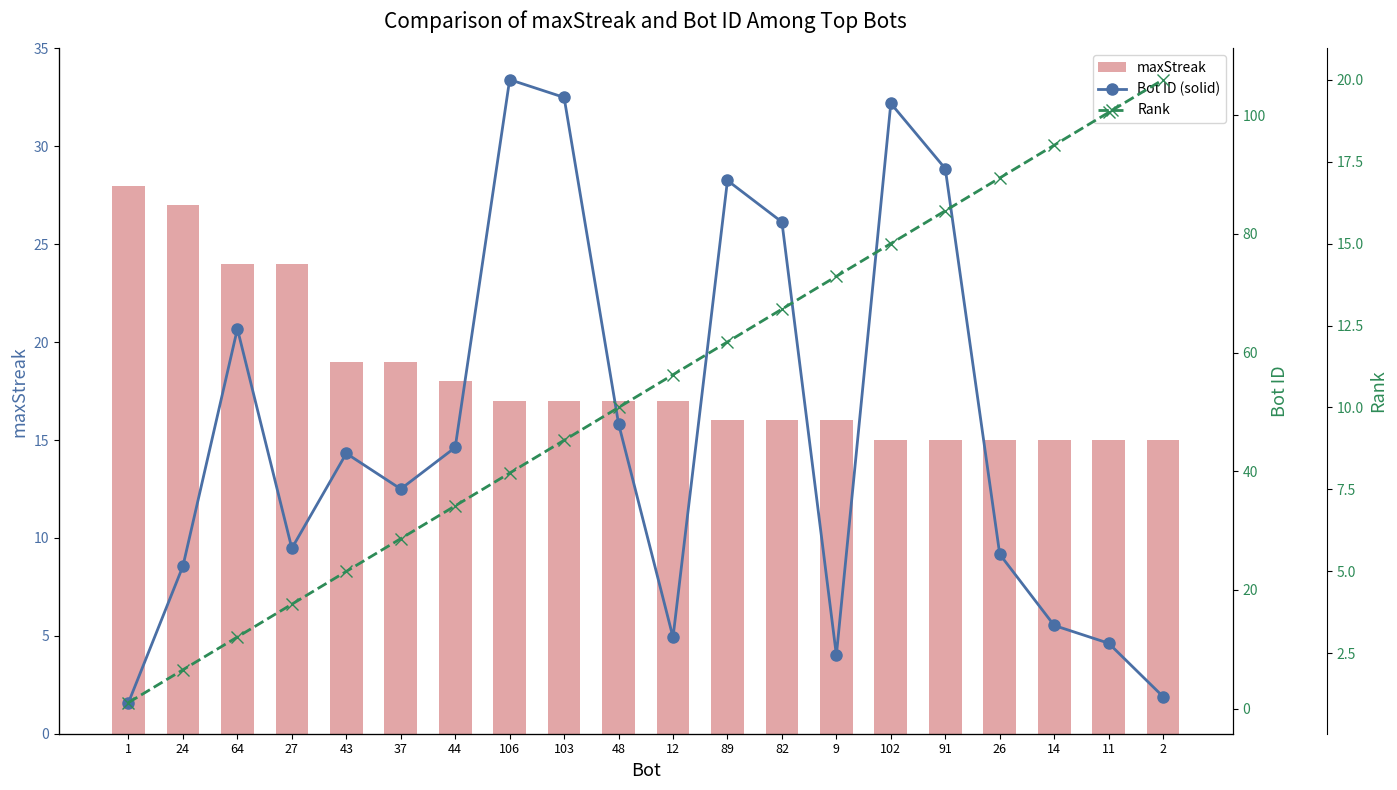

What is the approximate value of Rank at 11, to the nearest 5?

20